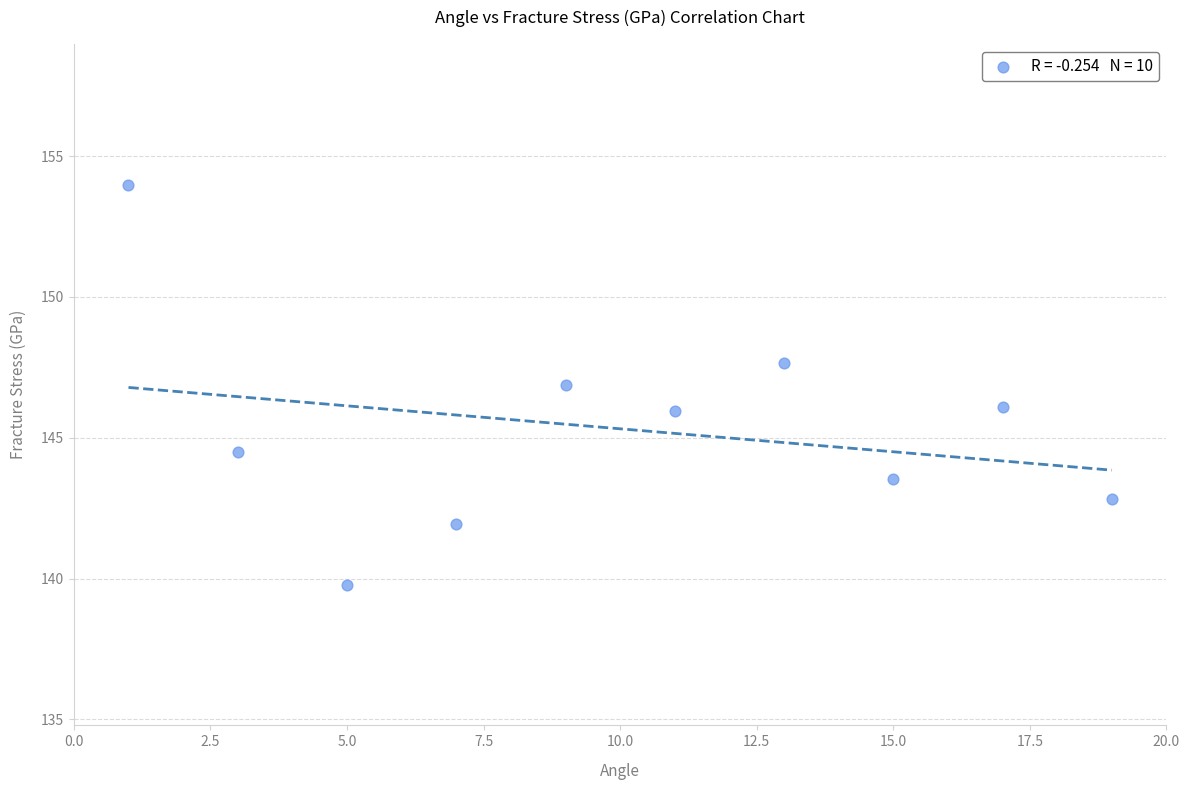

What is the range of X values (max minus min)?

18.0